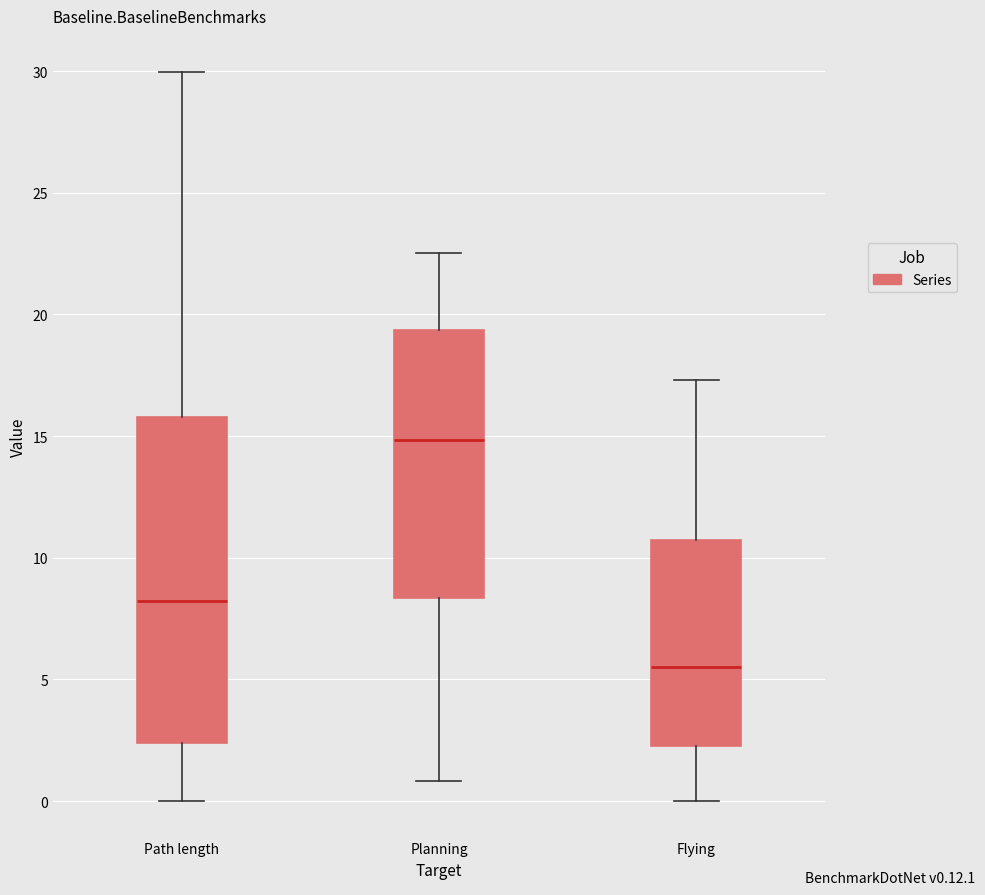

Which box's median line is the lowest?

Flying